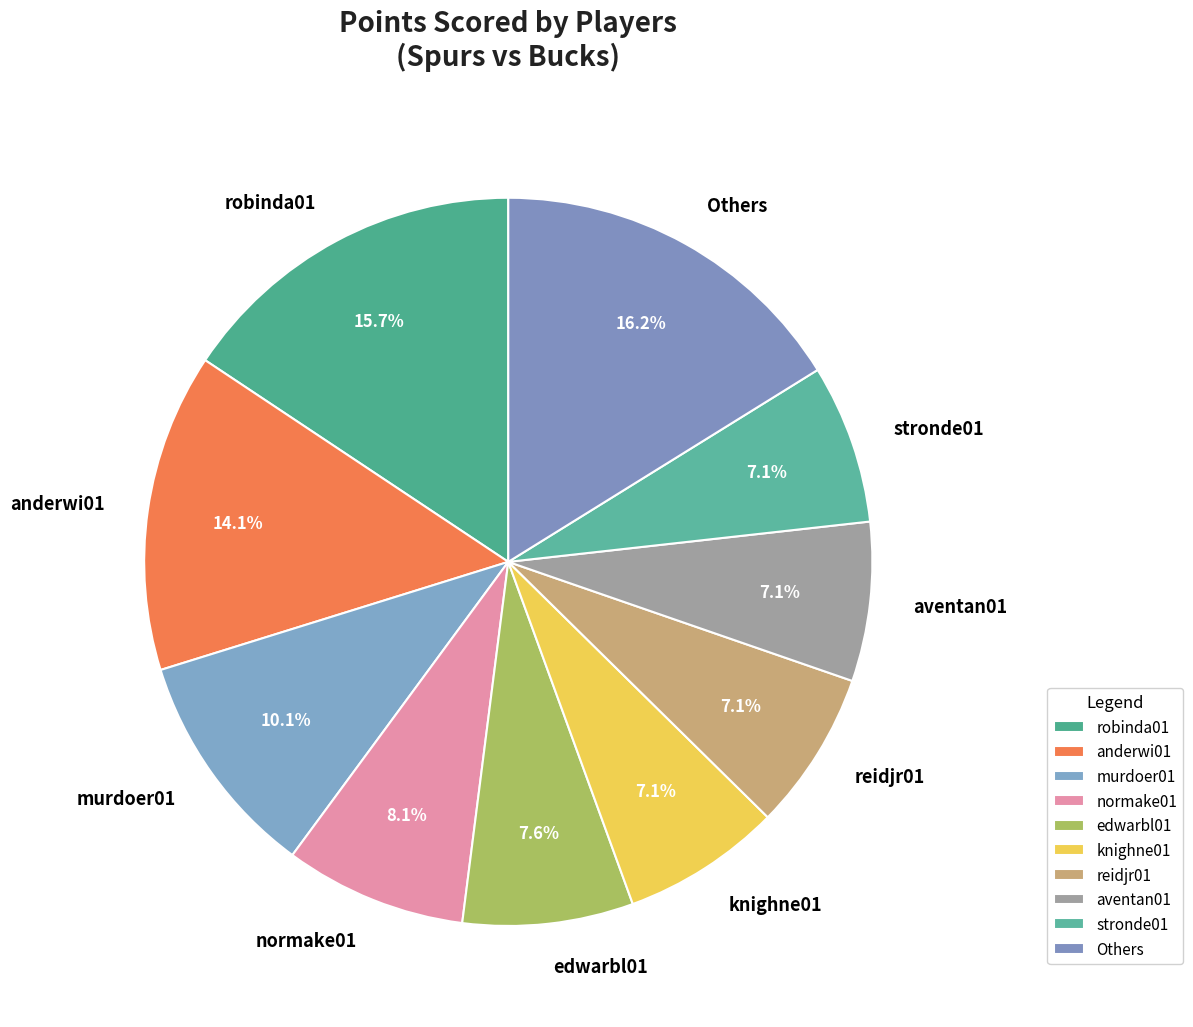

Combined, do normake01 and anderwi01 account for over 50%?

No